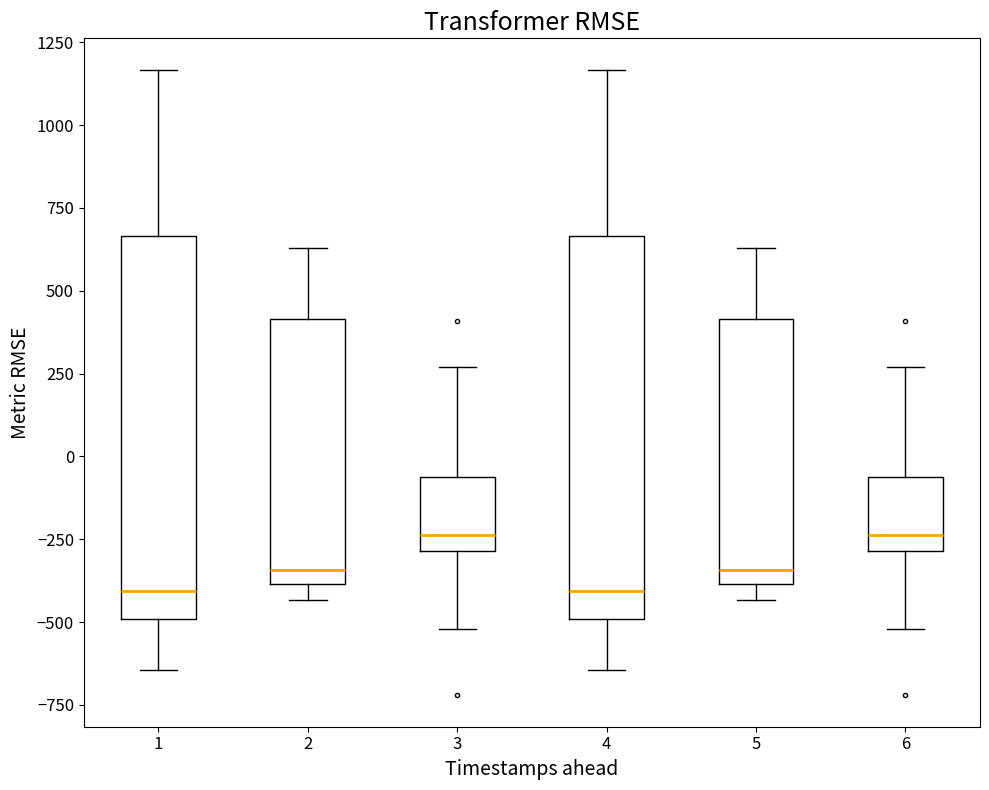

Where is the upper edge of the box at x = 3 on the y-axis? The values are not printed on the chart, so give them approximately, as read against the axis.

-50